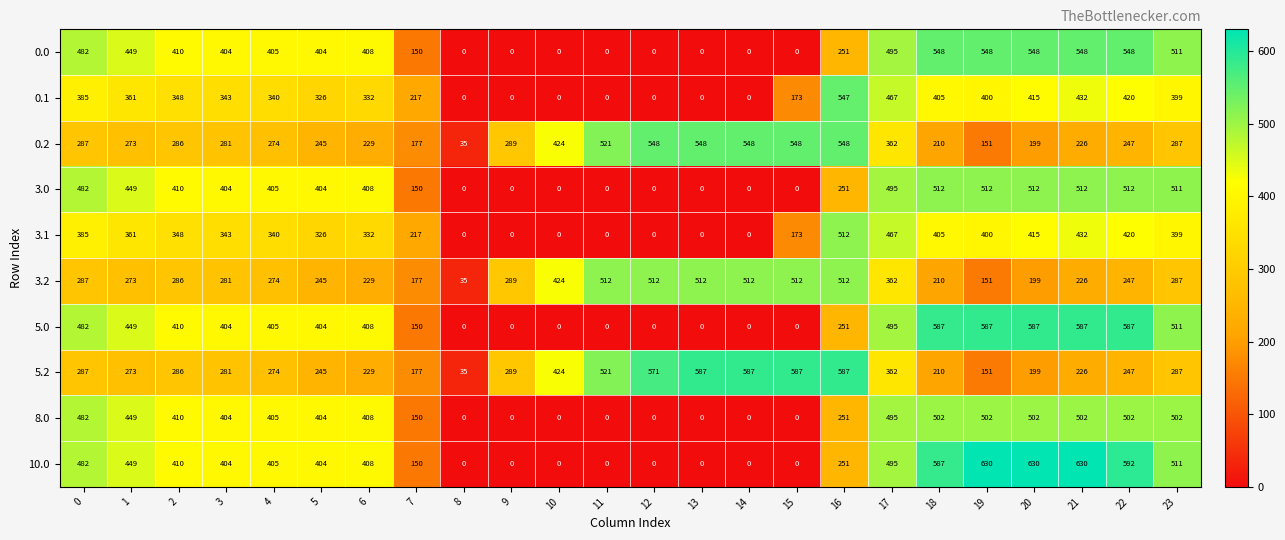

The 0.0 series shows 238 at 4. True or false?

False